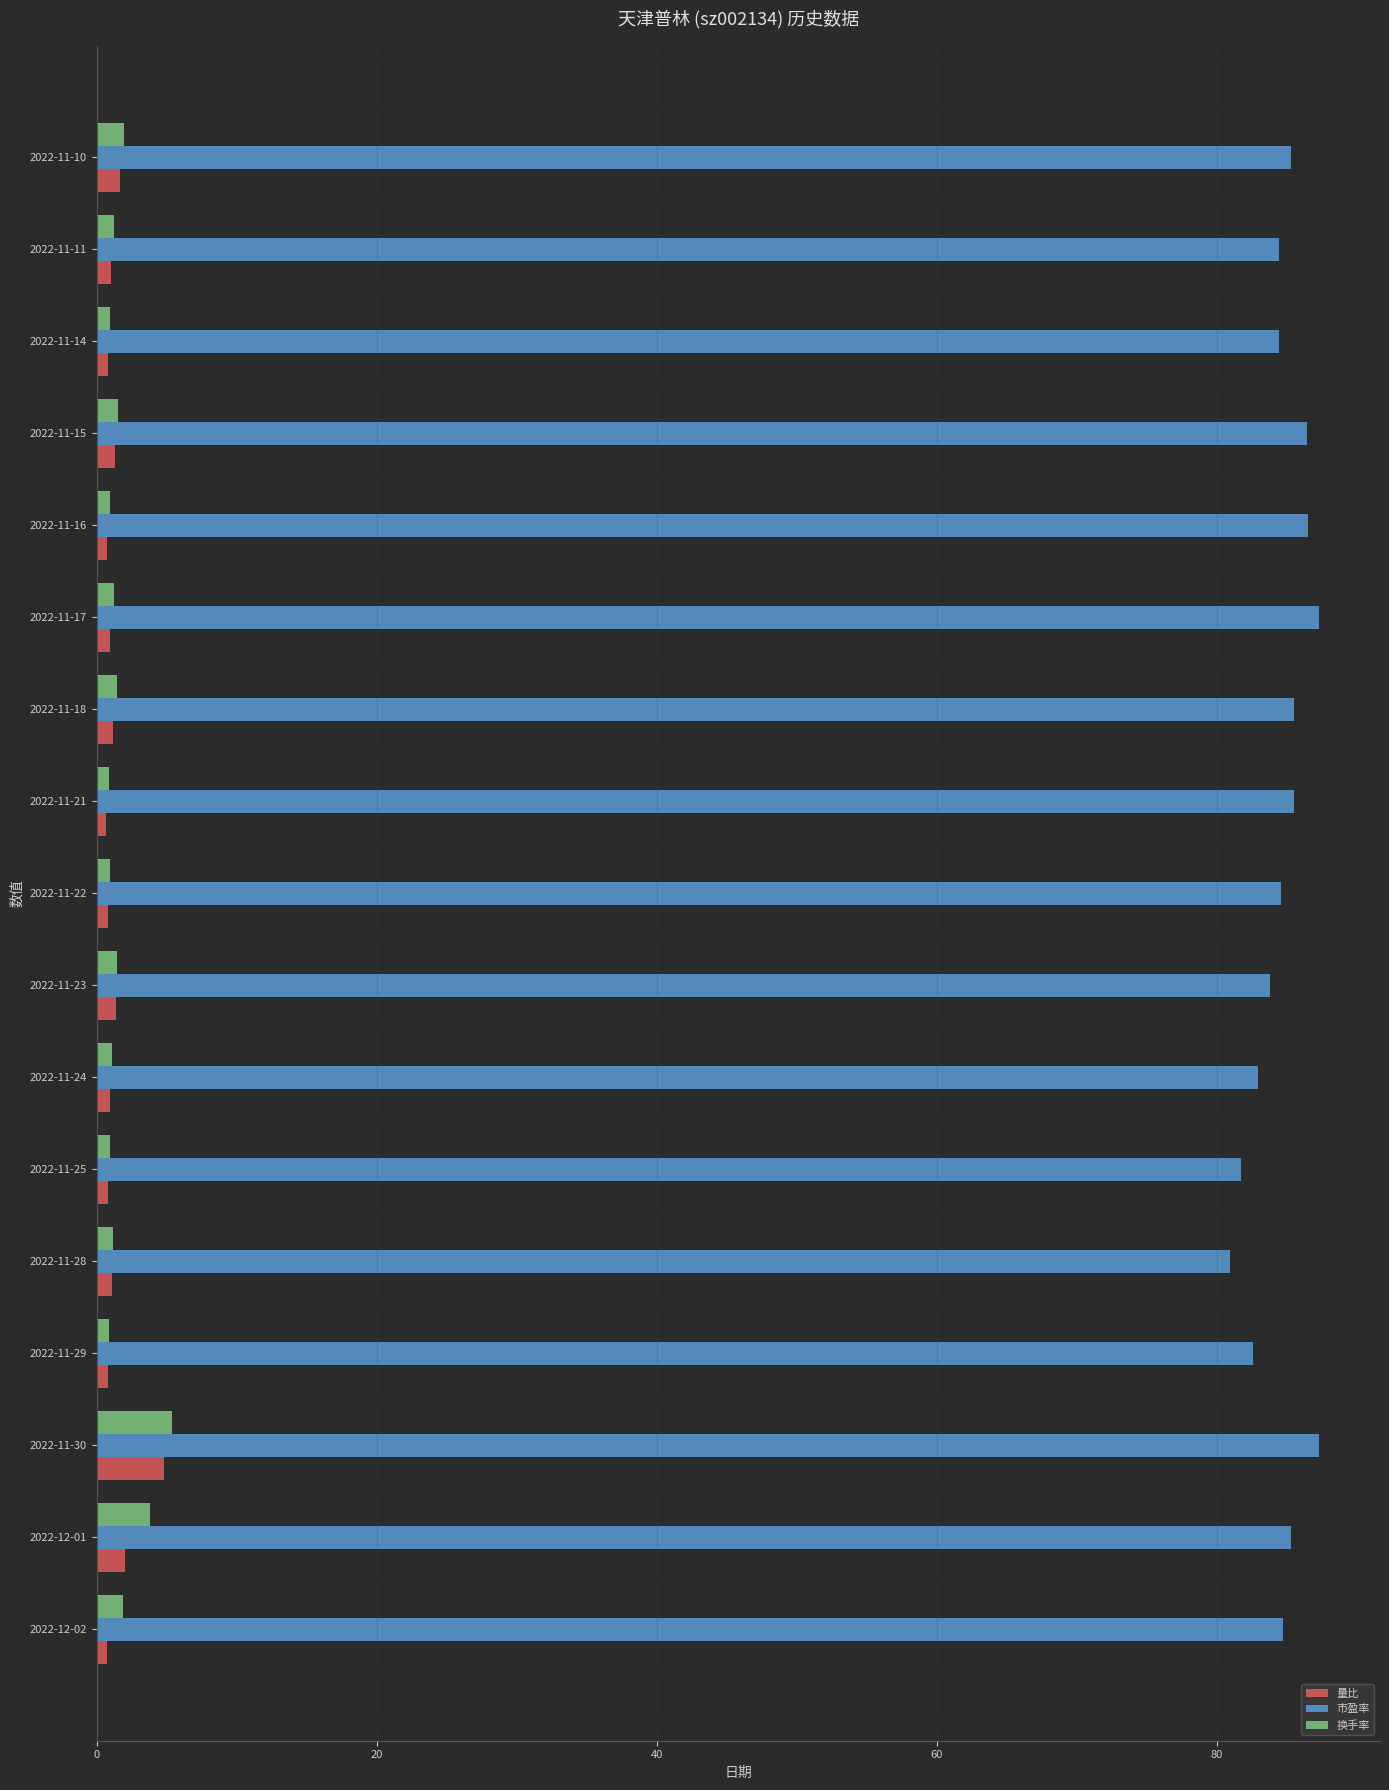

True or false: 量比 has a value of 0.8 at 2022-12-02.

True